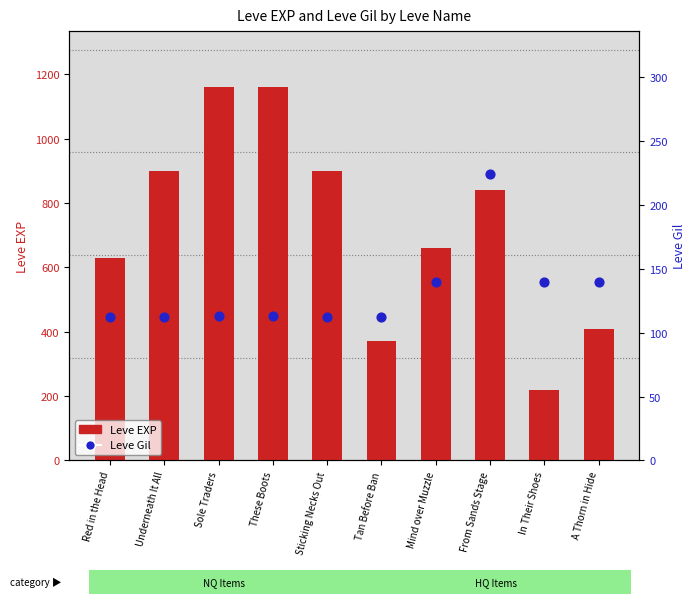

What are all the series names shown in the legend?

Leve EXP, Leve Gil